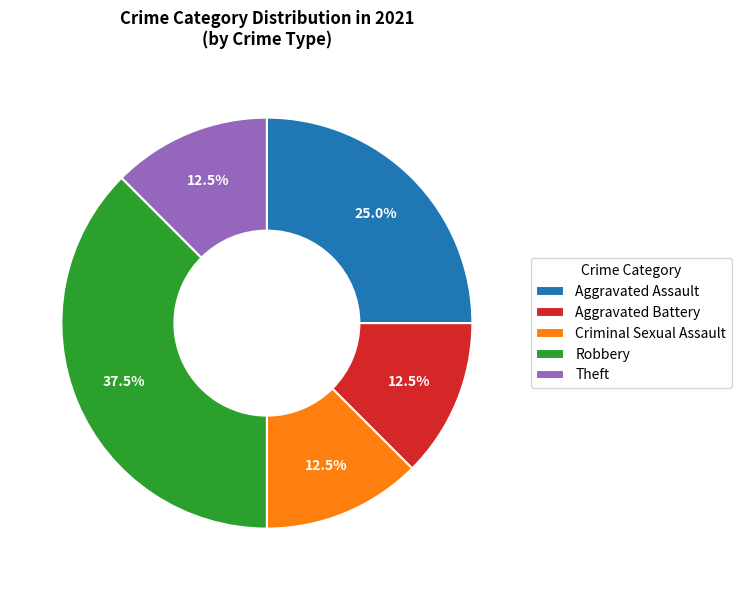

To the nearest percent, what is the difference between the largest and smallest slice percentages?

25%